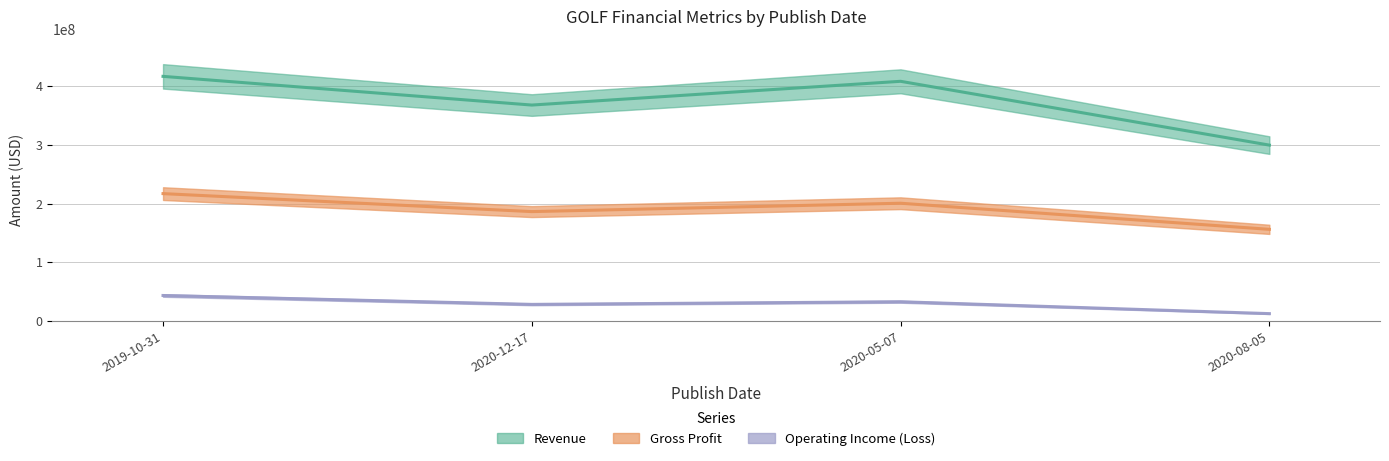

How many lines are shown in the chart?

3